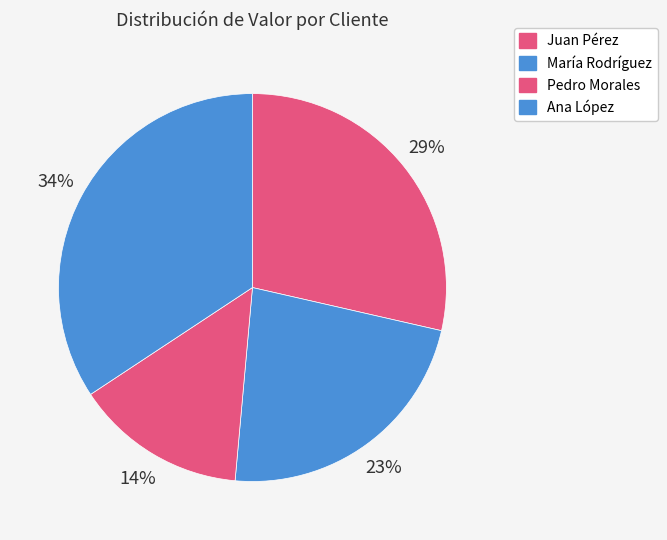

What is the change in value from Juan Pérez to Ana López?

+2000